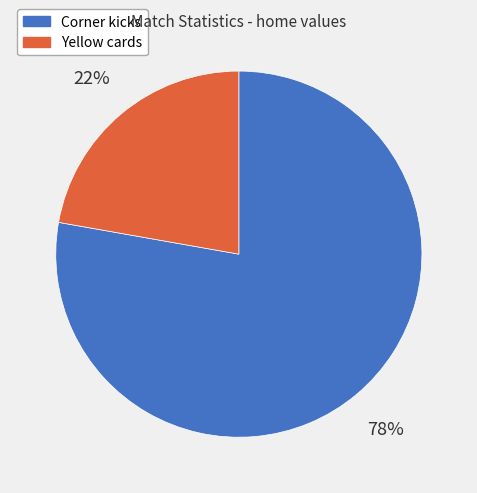

To the nearest percent, what percentage of the pie is Yellow cards?

22%